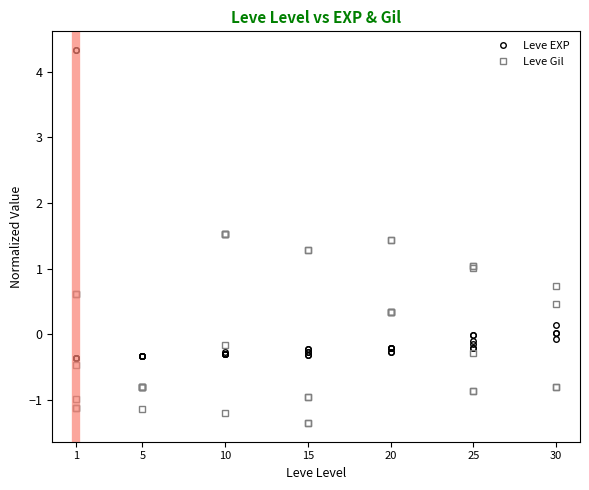

What is the value of the Leve EXP point at the 2nd from the left?

-0.4